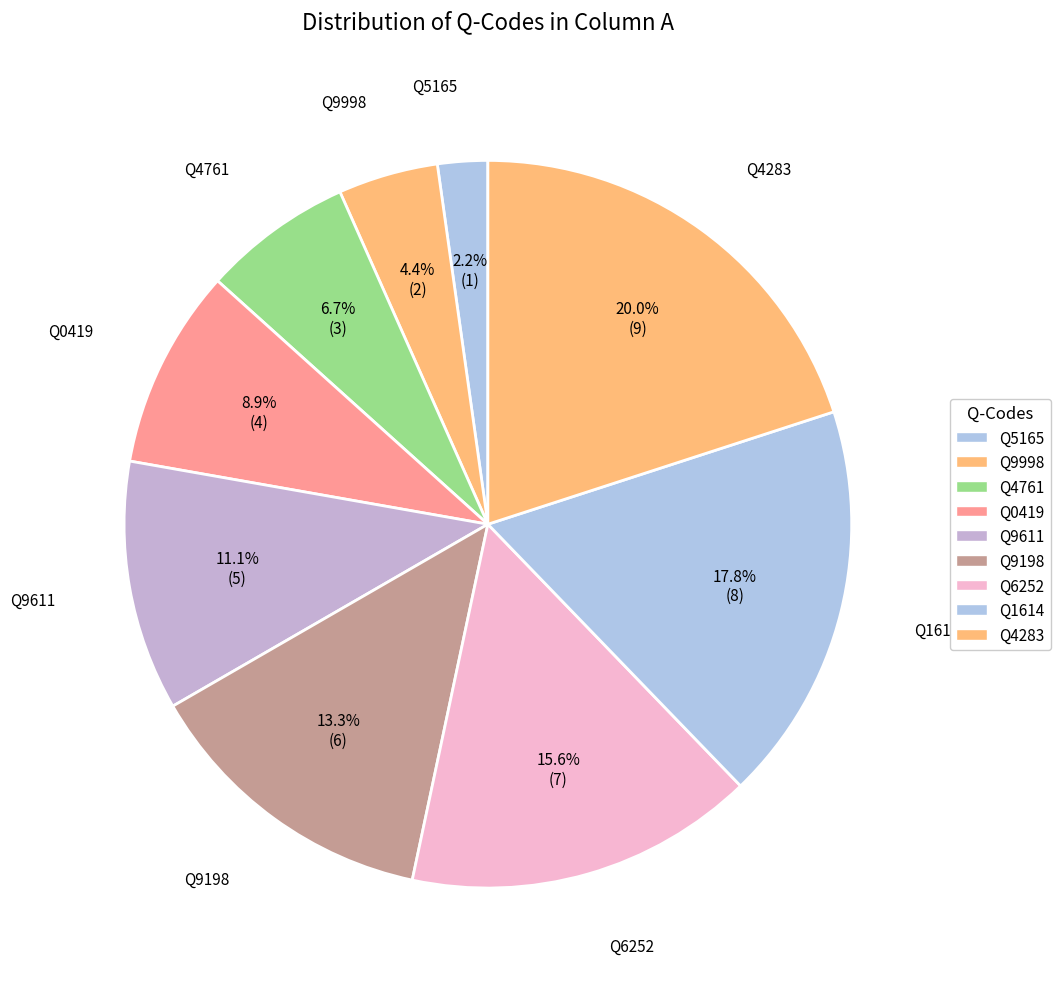

What percentage is NOT represented by Q1614?

82.2%